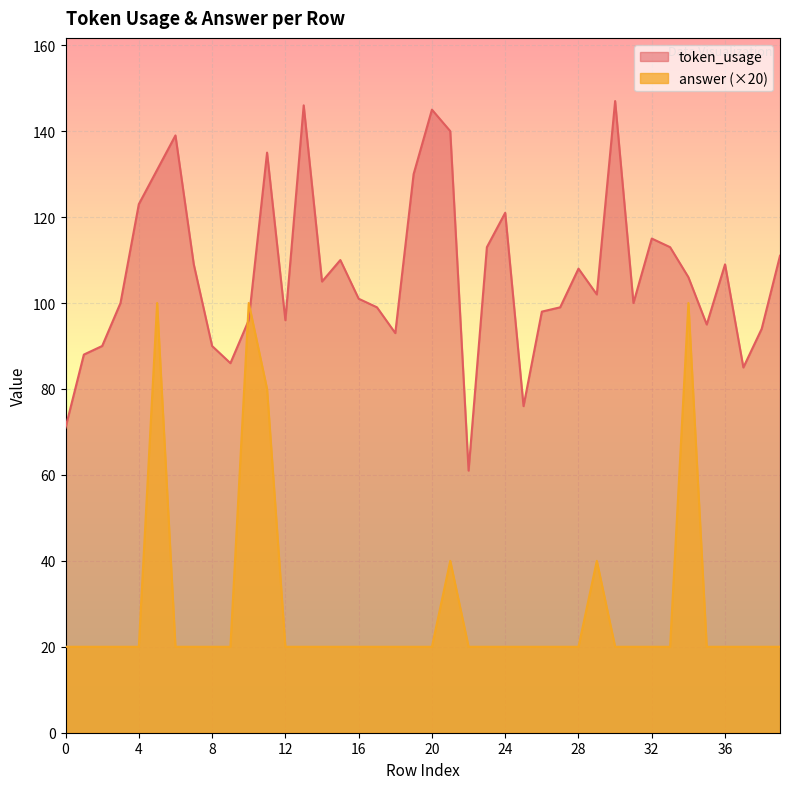

Which series changed the most between 12 and 23?

token_usage